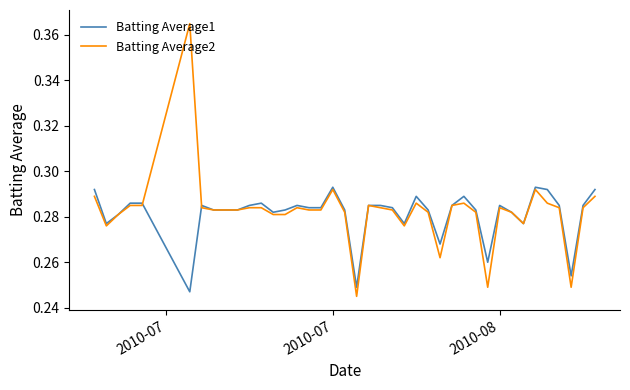

Which series has the largest range (max minus min)?

Batting Average2